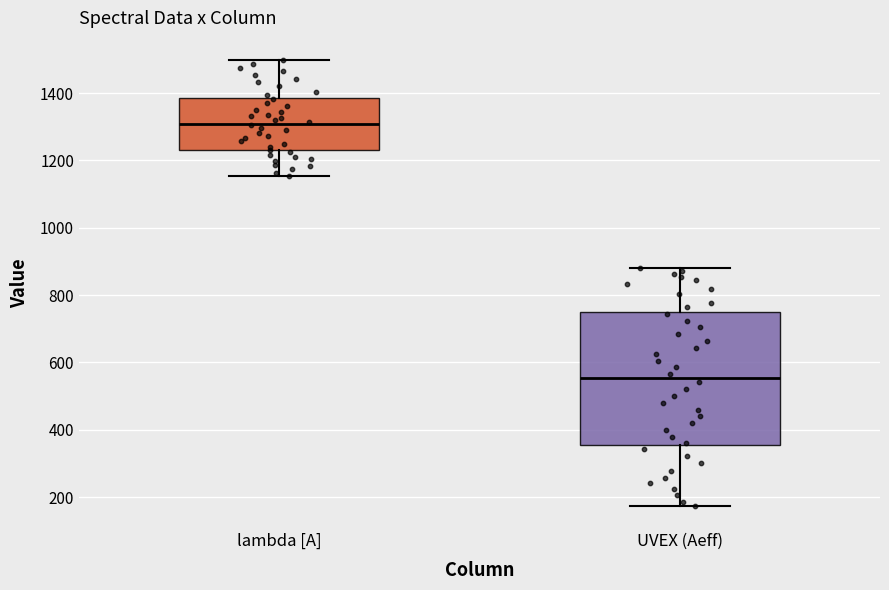

Which box's median line is the highest?

lambda [A]